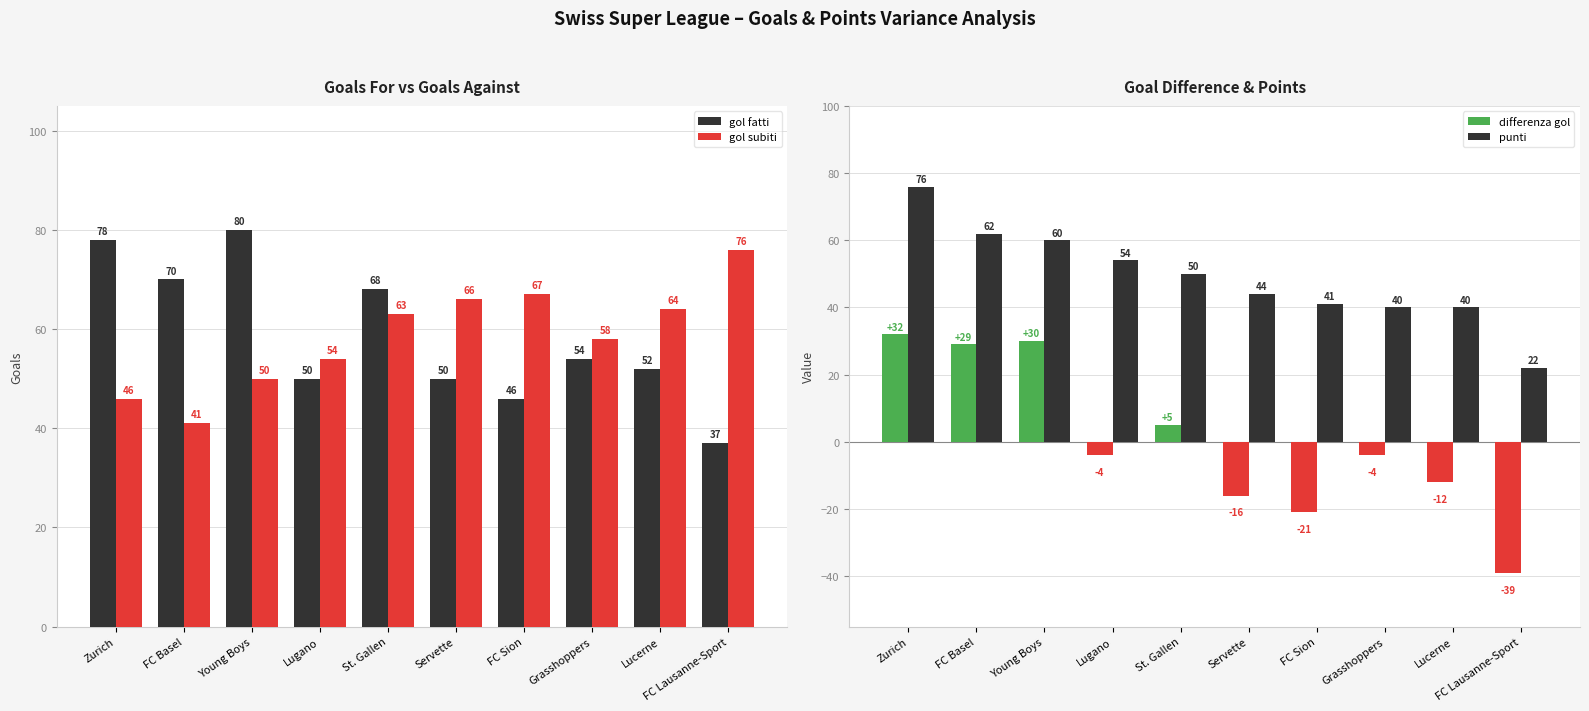

List the labels in order of punti value, largest first.

Zurich, FC Basel, Young Boys, Lugano, St. Gallen, Servette, FC Sion, Grasshoppers, Lucerne, FC Lausanne-Sport